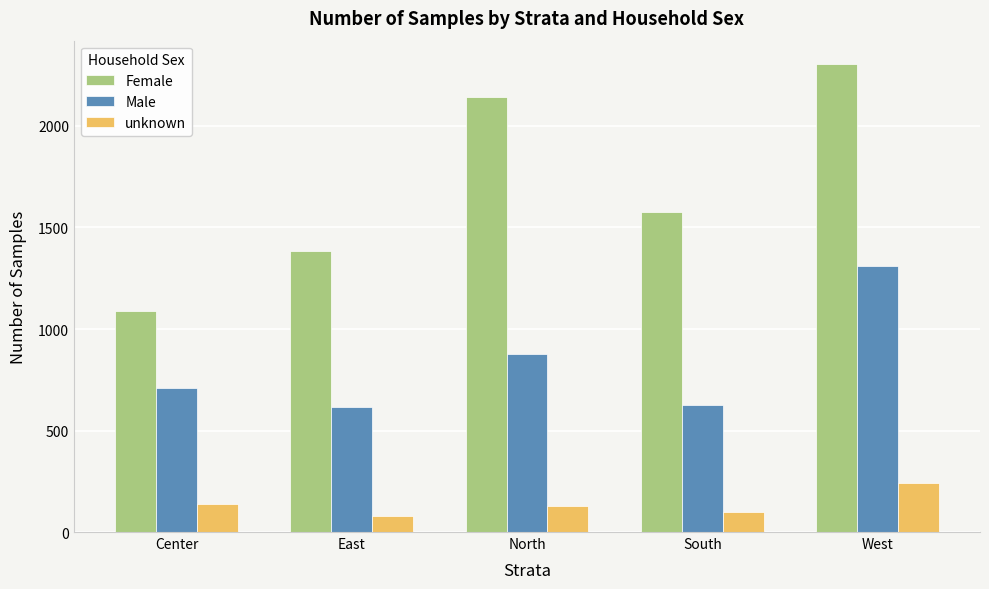

Between Center and South, which series saw the biggest shift?

Female